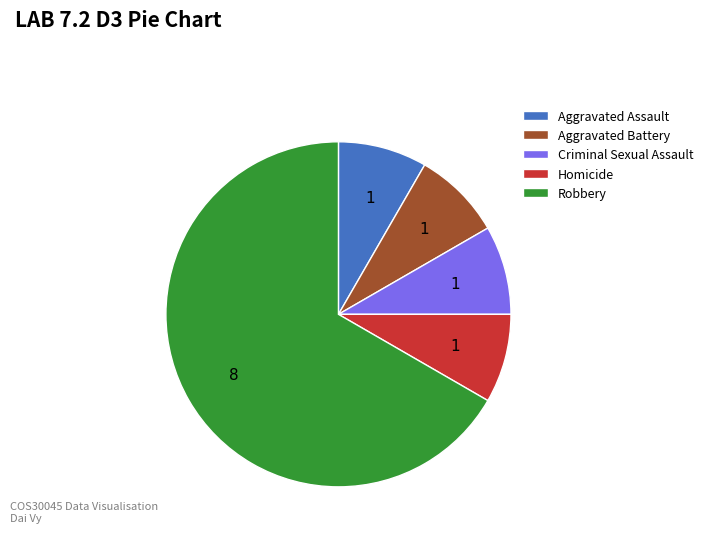

True or false: Homicide accounts for 15% of the total.

False